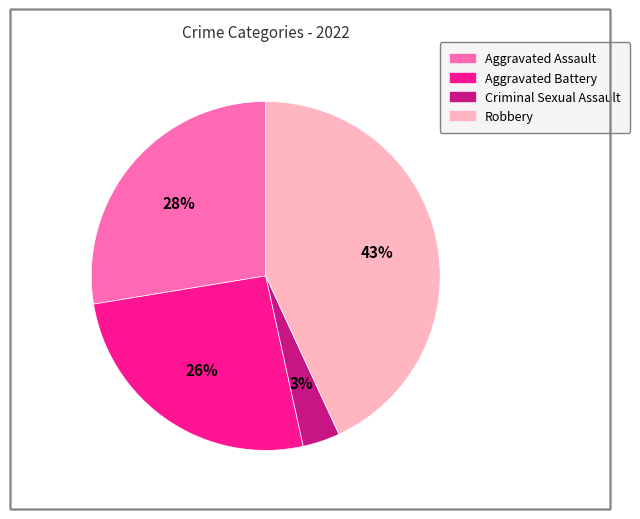

Combined, do Criminal Sexual Assault and Aggravated Battery account for over 50%?

No